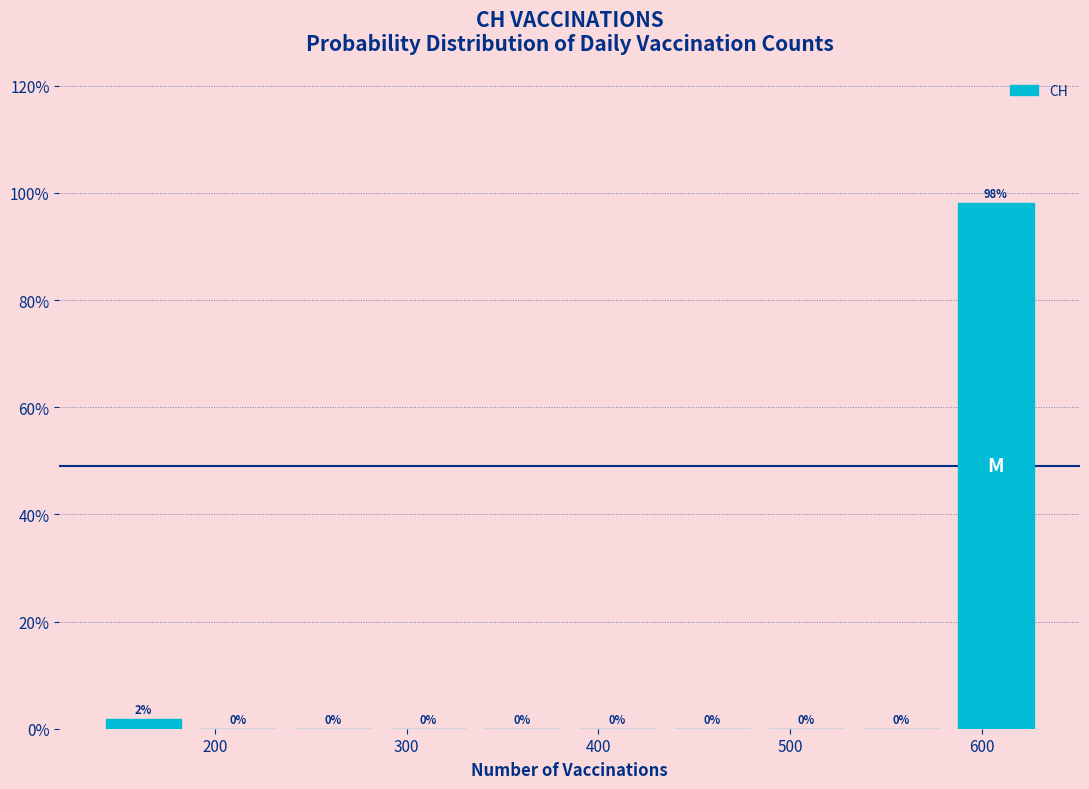

Which range on the x-axis has the tallest bar?

580 to 630